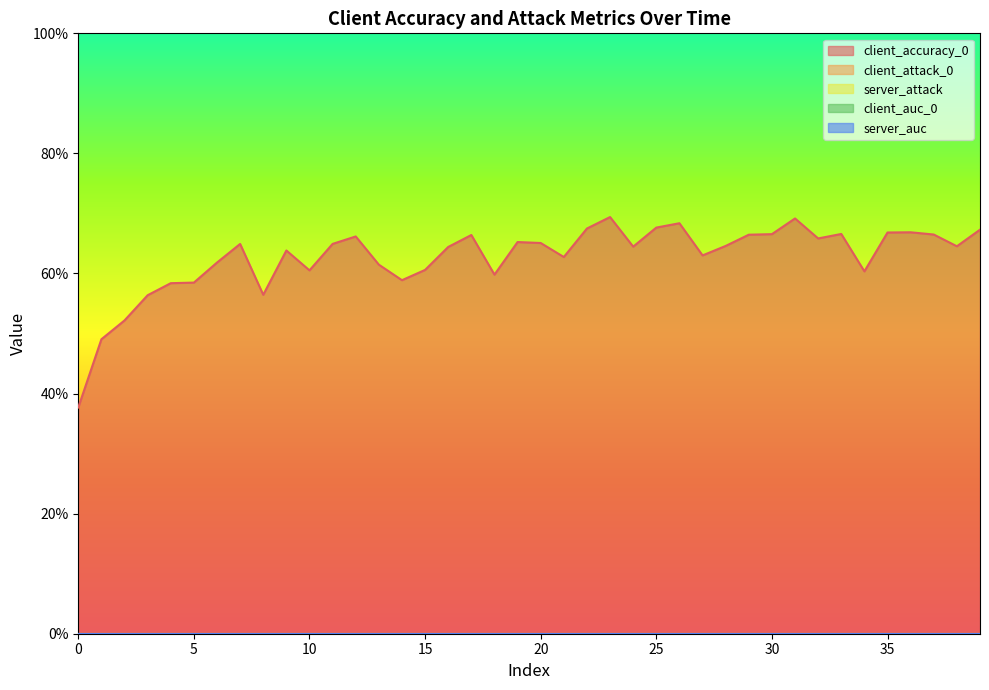

In client_accuracy_0, how many points are lower than both neighbors (excluding endpoints)?

10